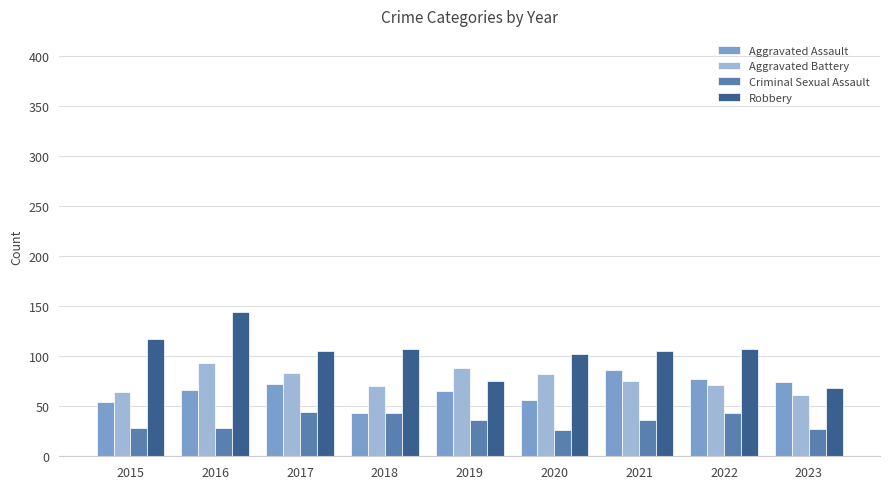

How many bars are there in each group?

4